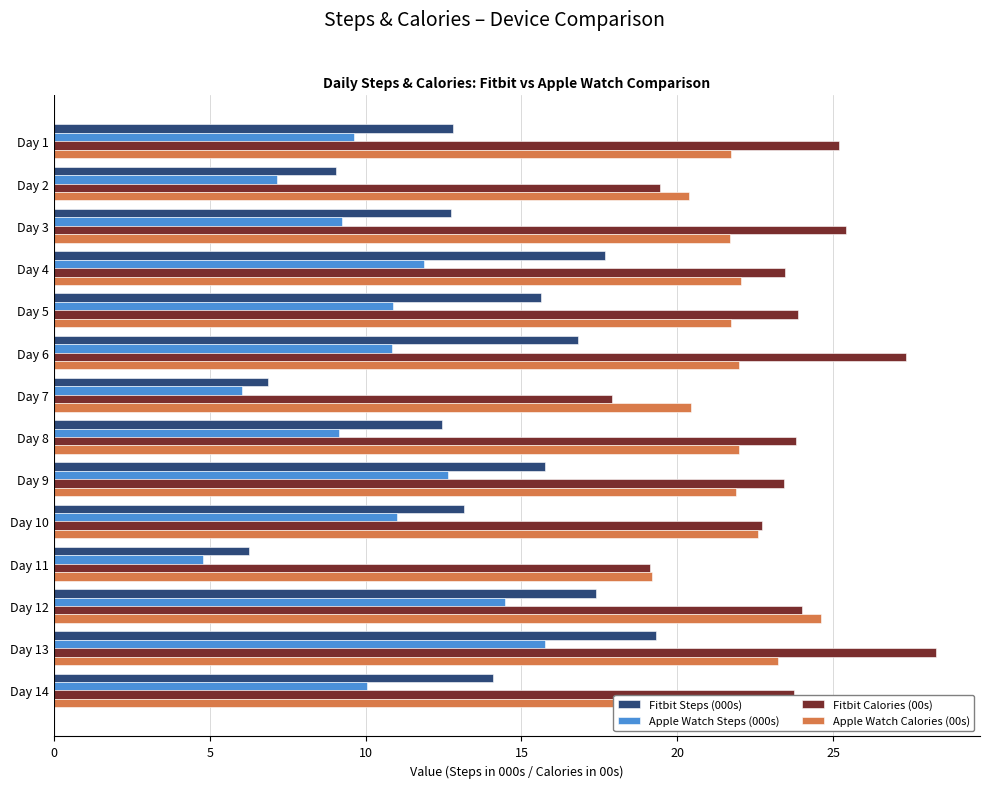

The Apple Watch Calories (00s) series shows 20.4 at Day 7. True or false?

True